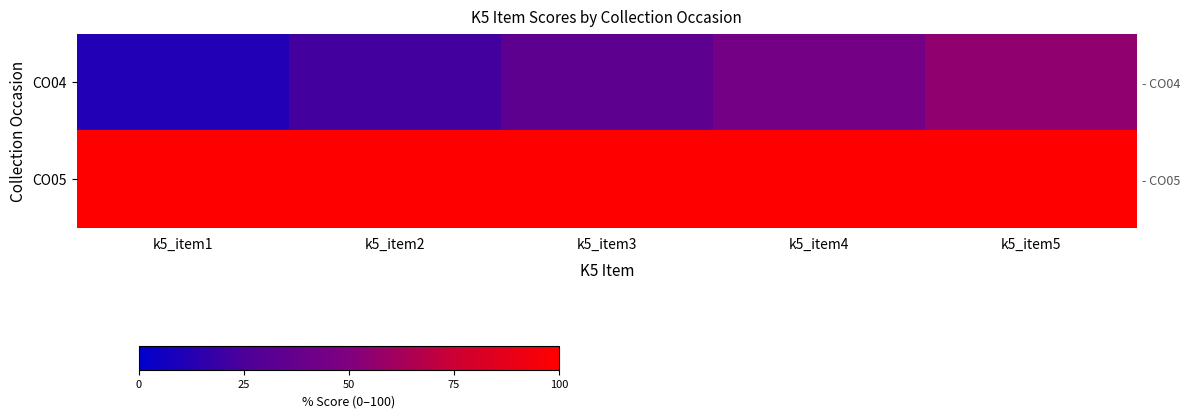

Count the number of data series in this chart.

2